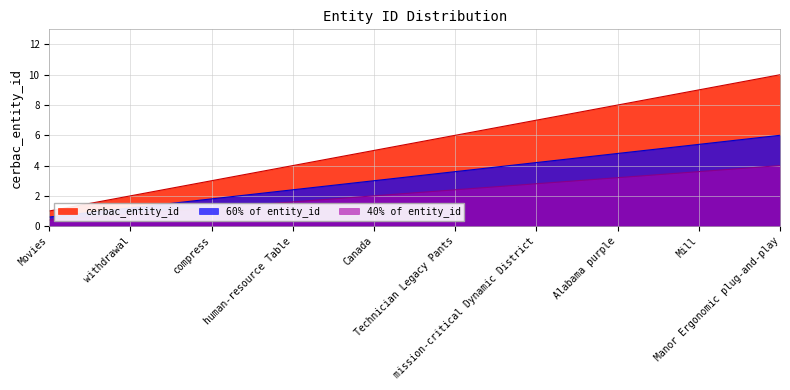

Rank the categories by value from lowest to highest.

Movies, withdrawal, compress, human-resource Table, Canada, Technician Legacy Pants, mission-critical Dynamic District, Alabama purple, Mill, Manor Ergonomic plug-and-play